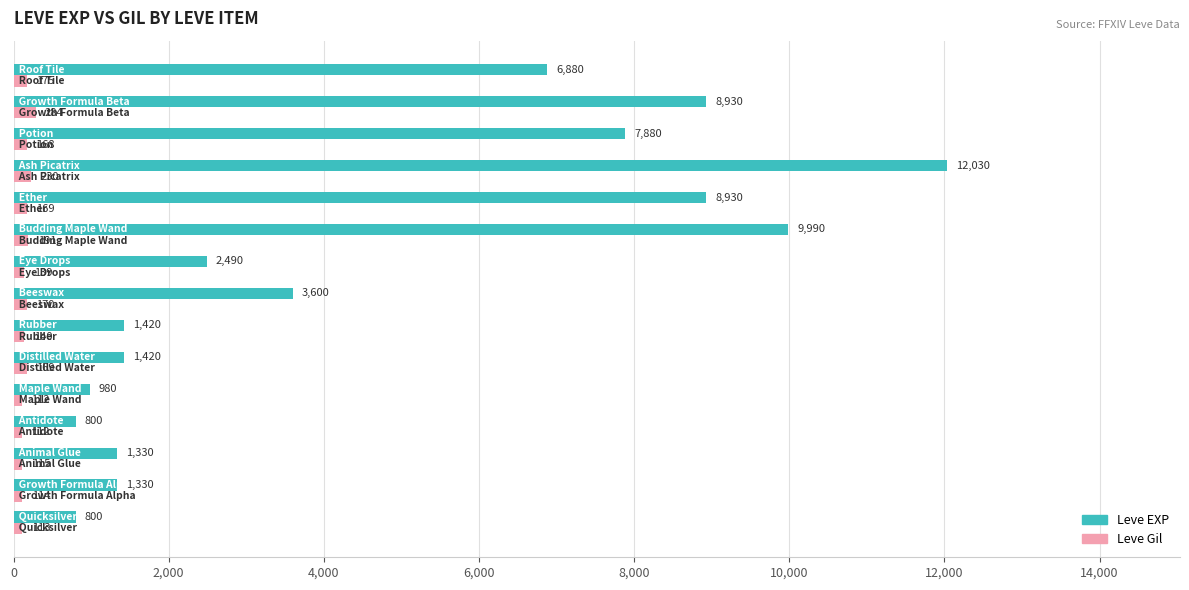

What is the average value of the Leve Gil series?

160